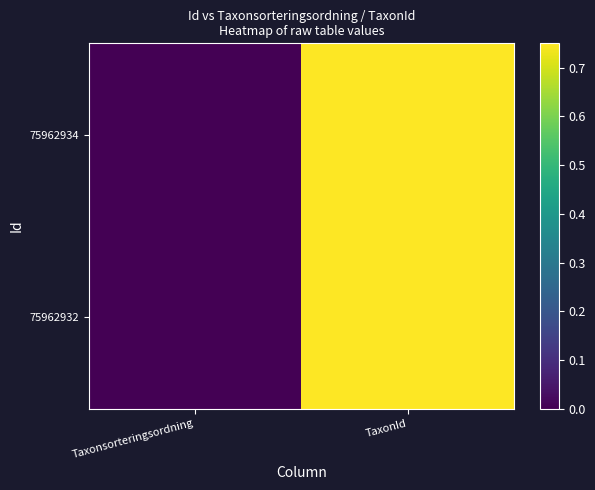

Reading left to right, list all the values displayed in this chart.

75962934: Taxonsorteringsordning=0.0	TaxonId=0.7
75962932: Taxonsorteringsordning=0.0	TaxonId=0.8